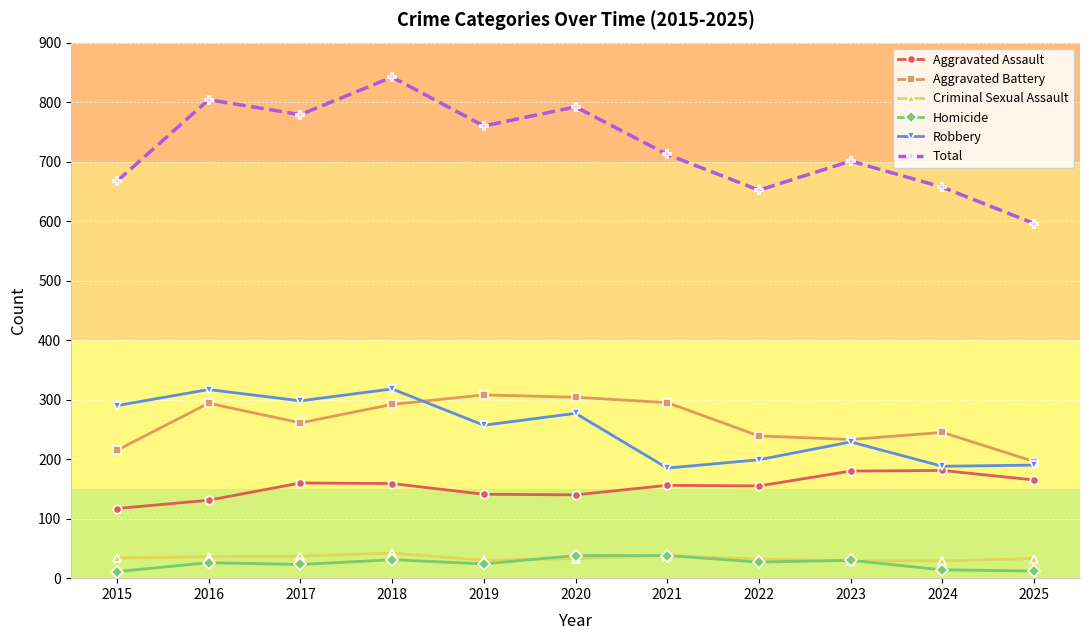

The value of Robbery at 2017 is 298. True or false?

True